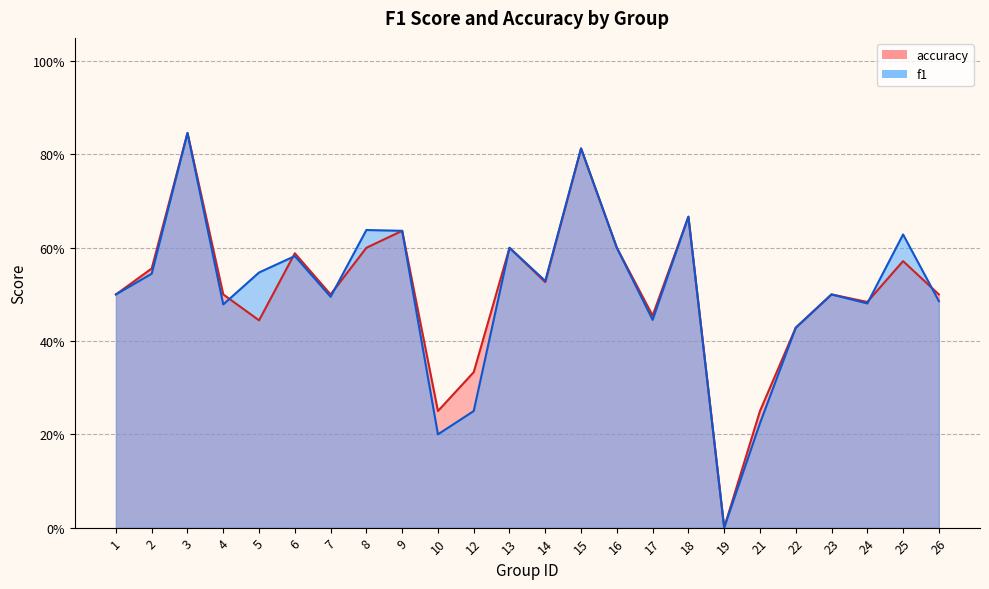

True or false: accuracy has a value of 0.3 at 4.

False